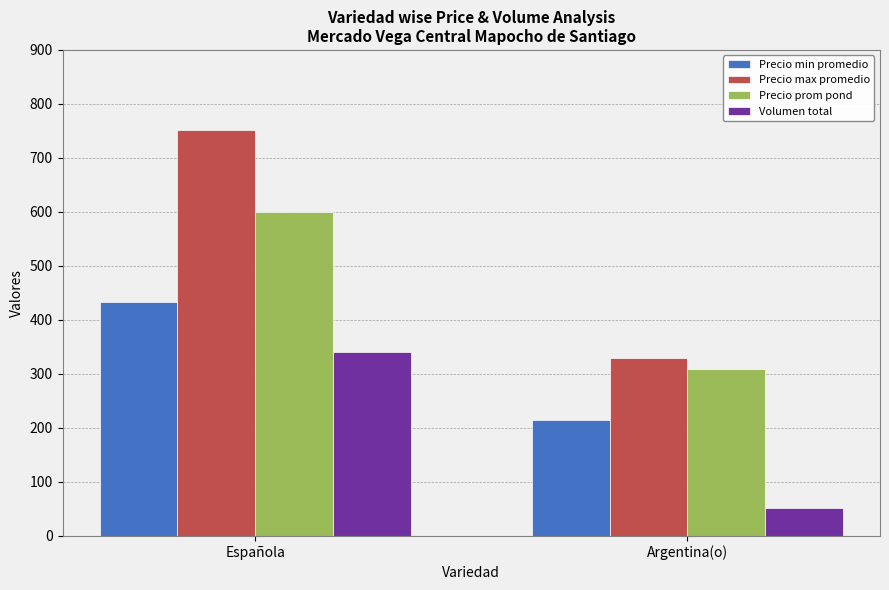

Are the bars grouped side by side (vs. stacked)?

Yes